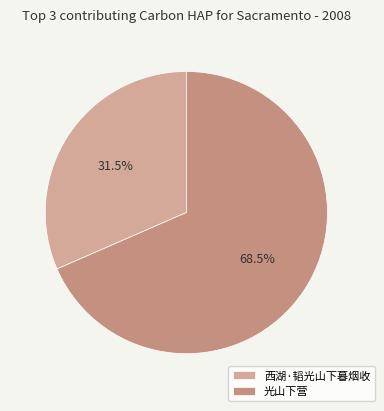

Do 西湖·韬光山下暮烟收 and 光山下营 together represent more than half of the pie?

Yes